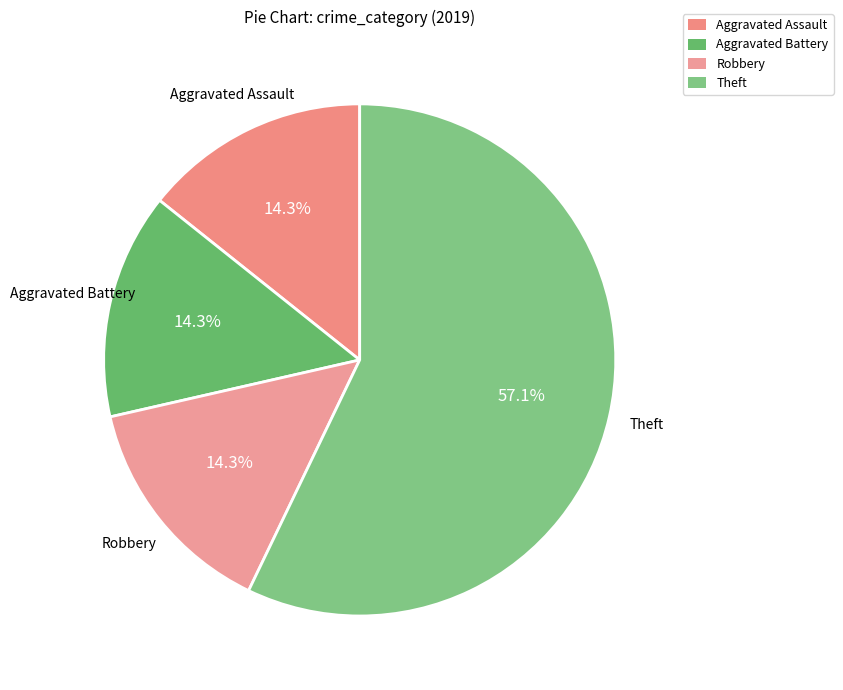

What is the ratio of the value at Theft to the value at Aggravated Battery?

4.0